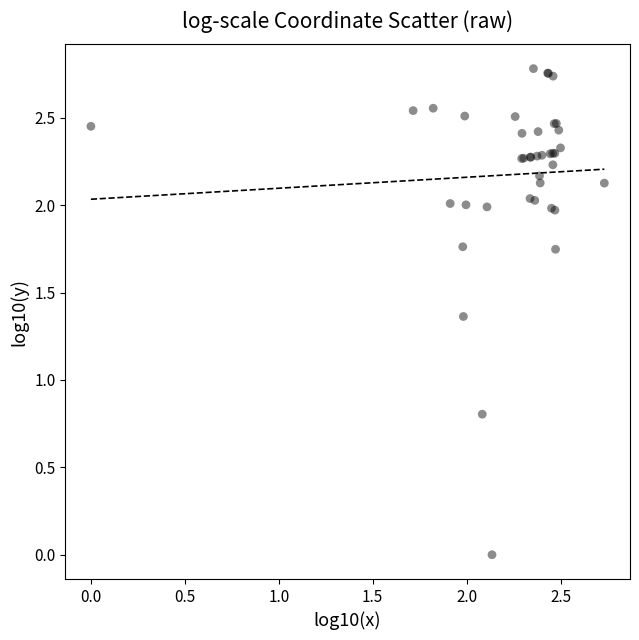

What Y value in the scatter plot is closest to 1?

0.8